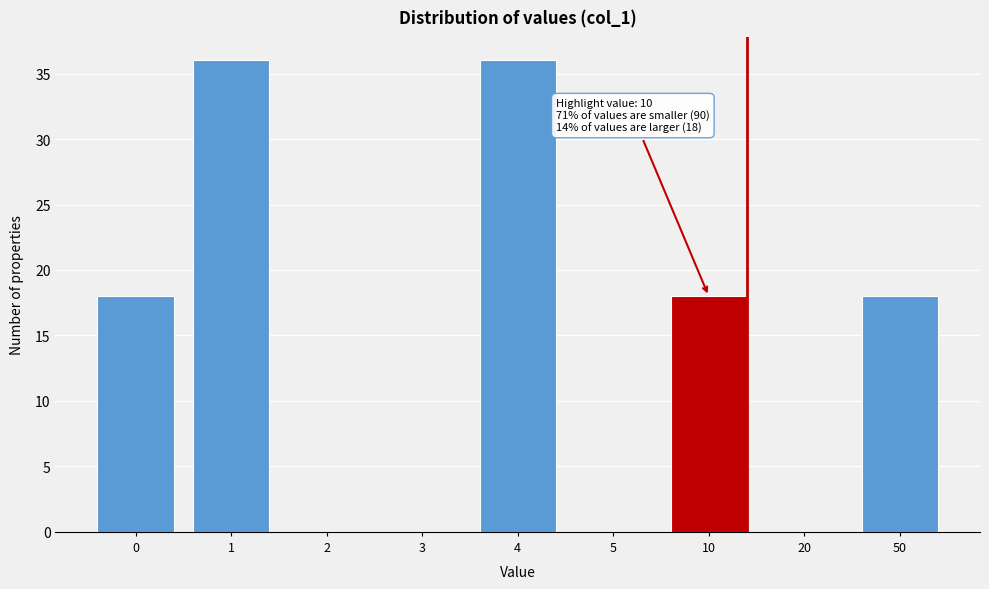

What value does the data have at 50, to the nearest 5?

20